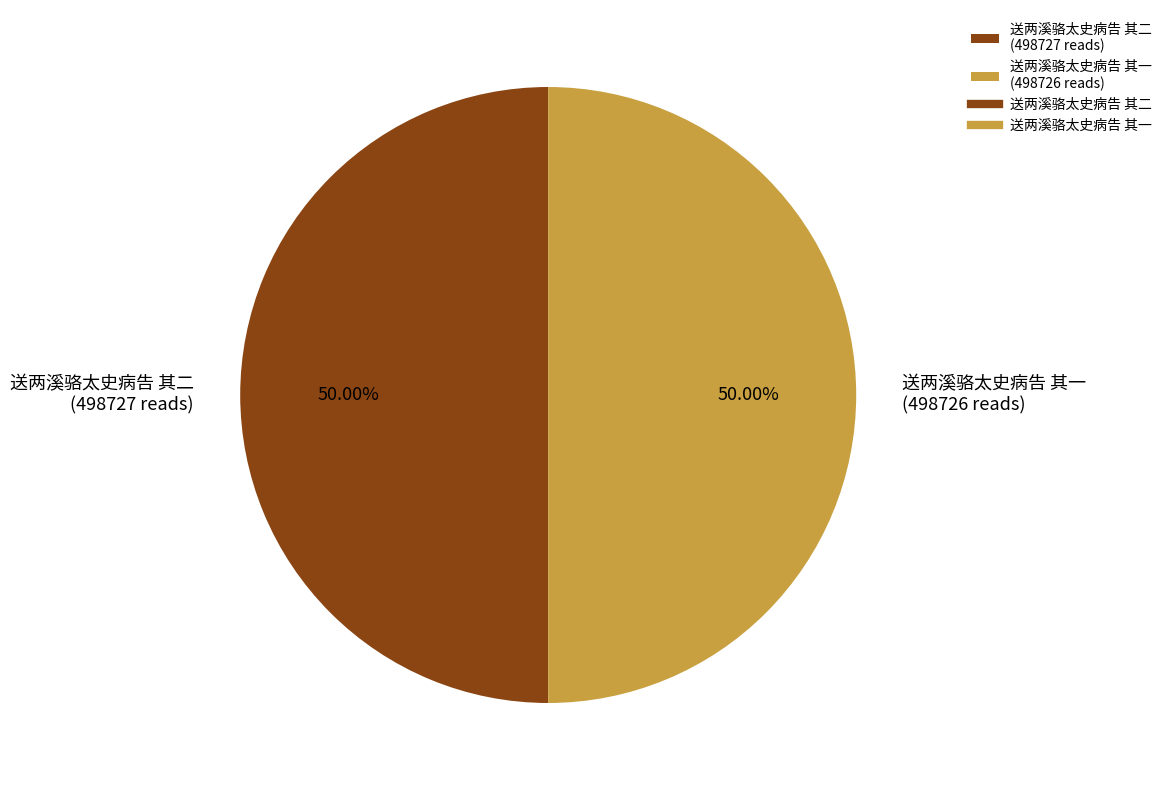

Is the sum of 送两溪骆太史病告 其二 (498727 reads) and 送两溪骆太史病告 其一 (498726 reads) greater than half?

Yes